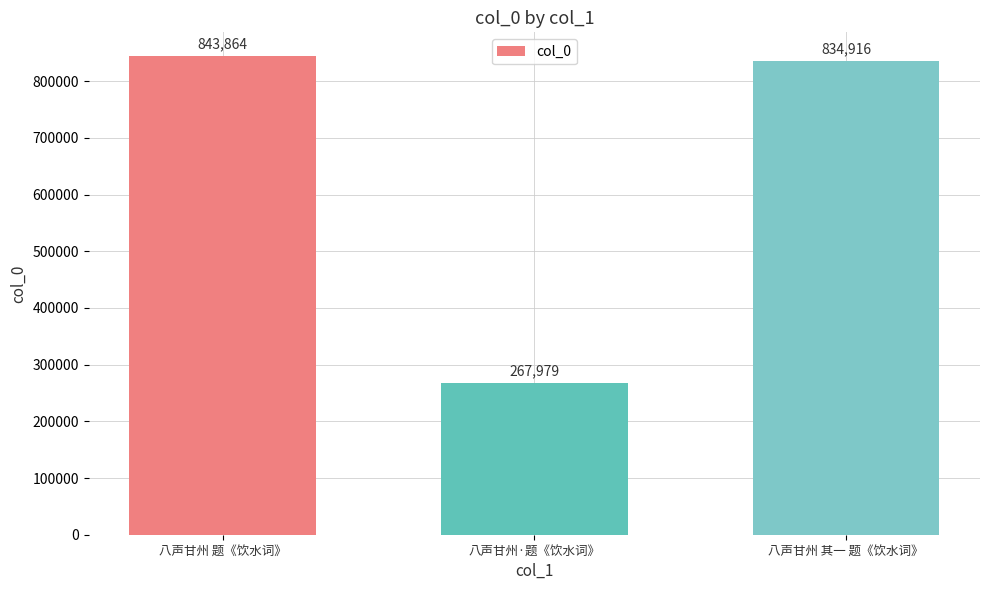

True or false: the data shows 843864 at 八声甘州 题《饮水词》.

True